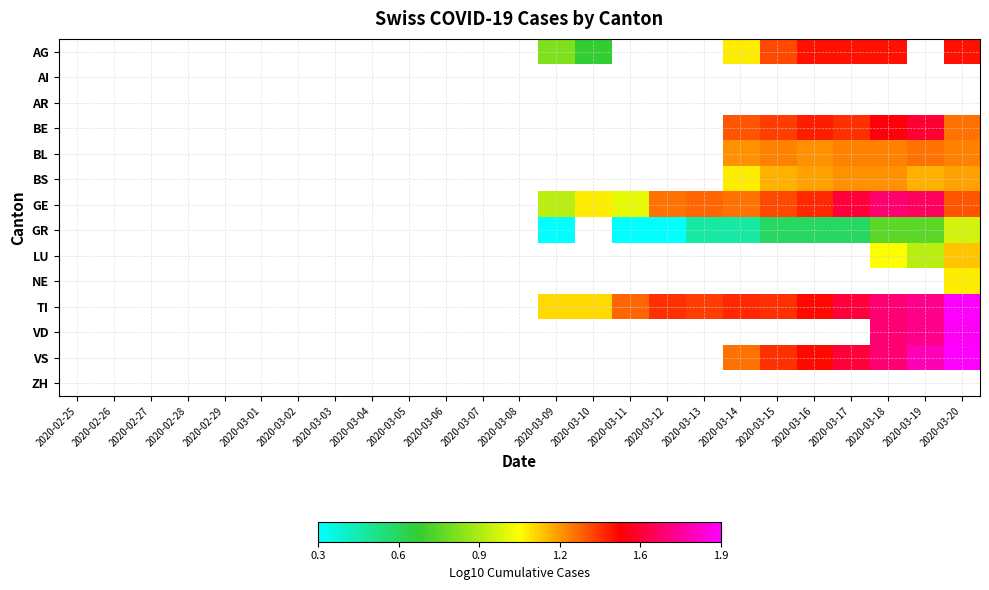

What value does the BS series have at 2020-03-20?

1.2